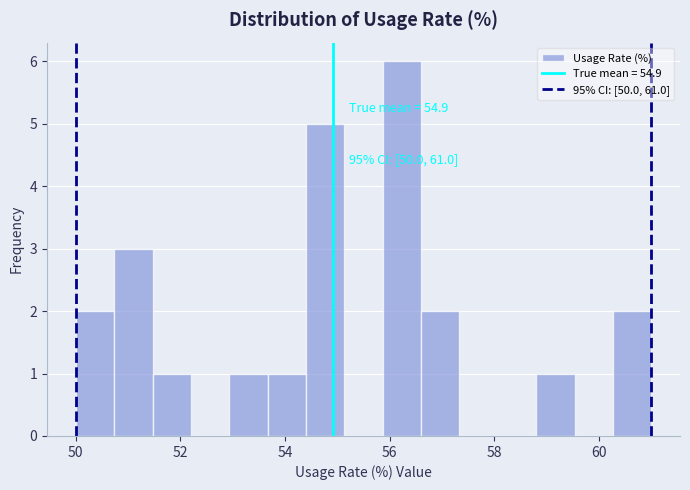

Read against the x-axis, roughly where is the centre of the tallest bar?

56.2